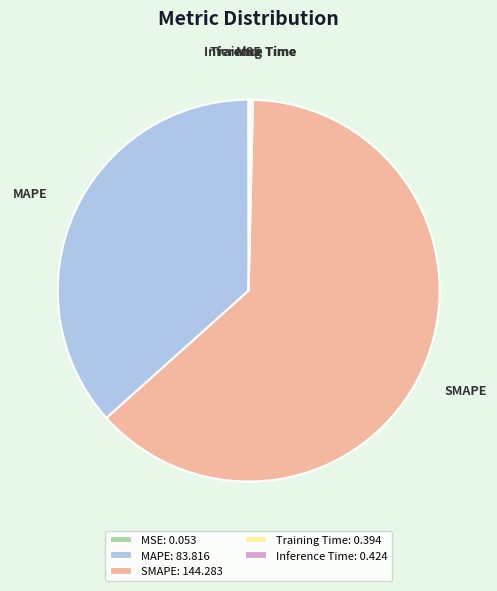

True or false: MAPE accounts for 37% of the total.

True